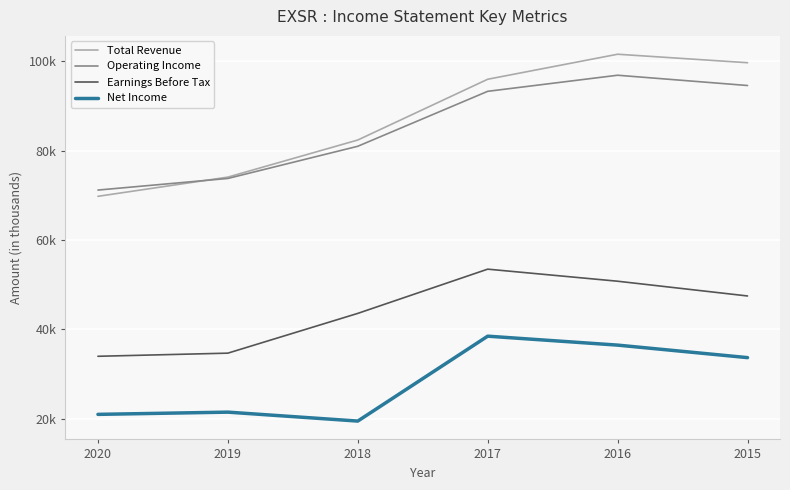

The value of Net Income at 2019 is 31835. True or false?

False